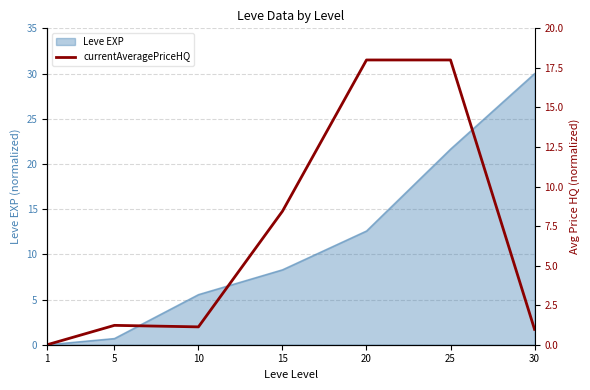

What is the sum of the values at 15 and 1?

8.4